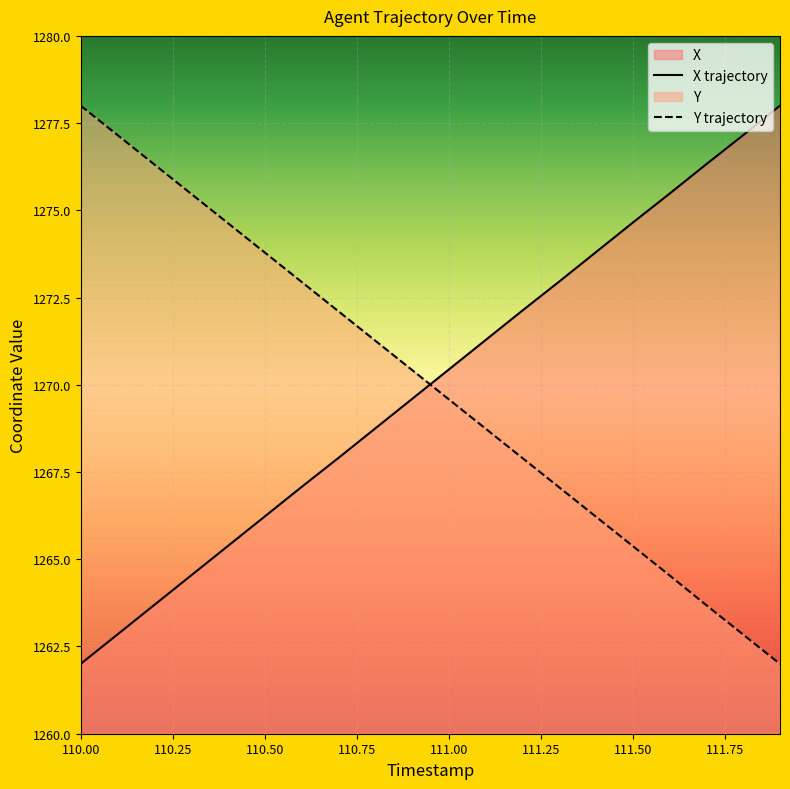

What is the difference between the highest and lowest values at 110.50?

7.6